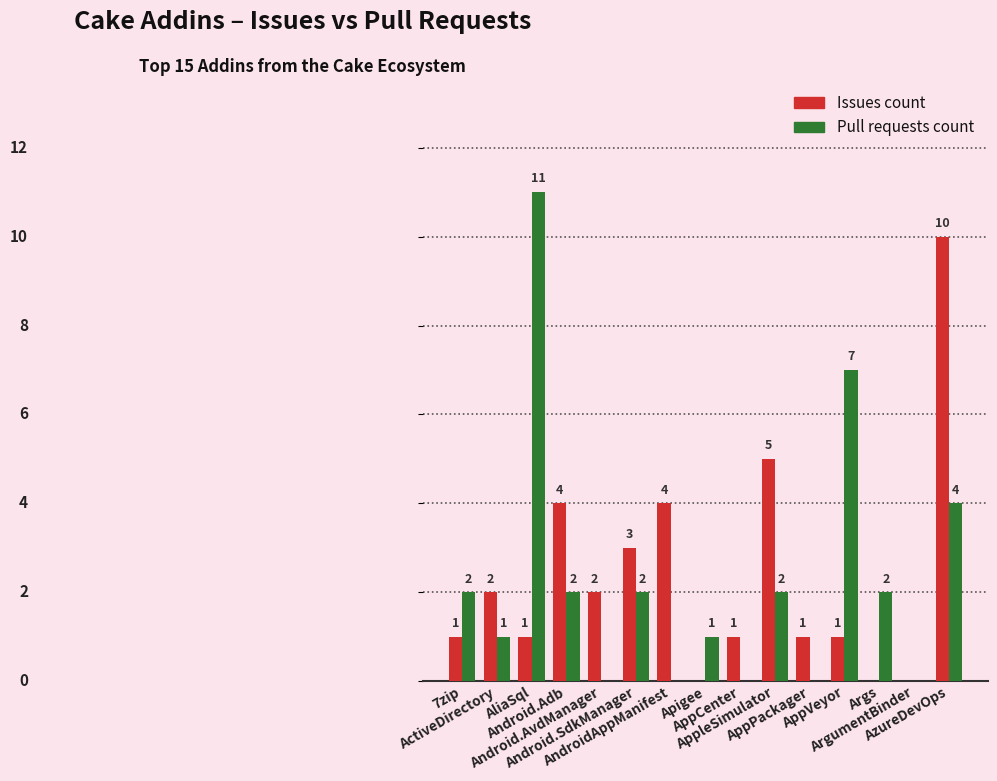

What are all the series names shown in the legend?

Issues count, Pull requests count